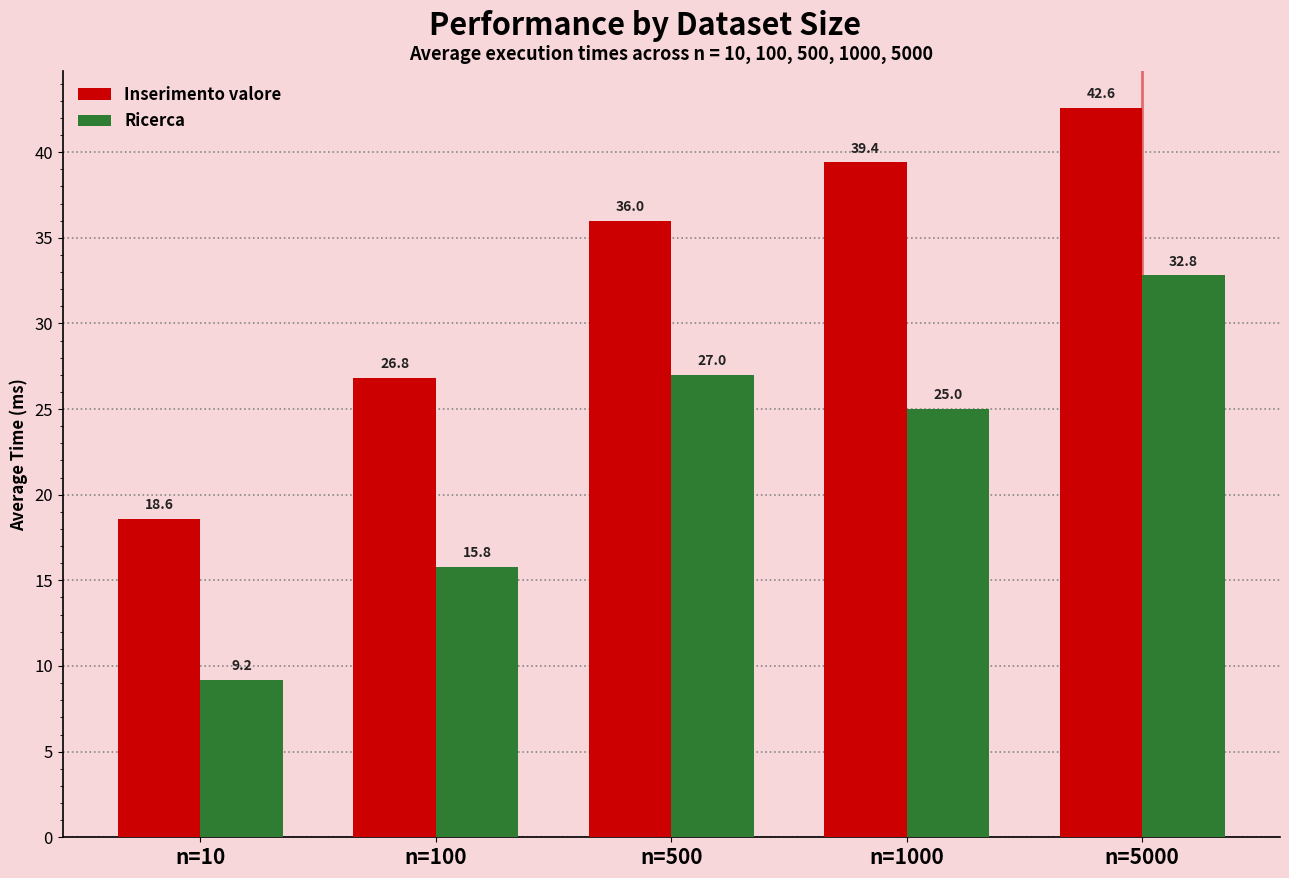

Which series has the largest total across all categories?

Inserimento valore